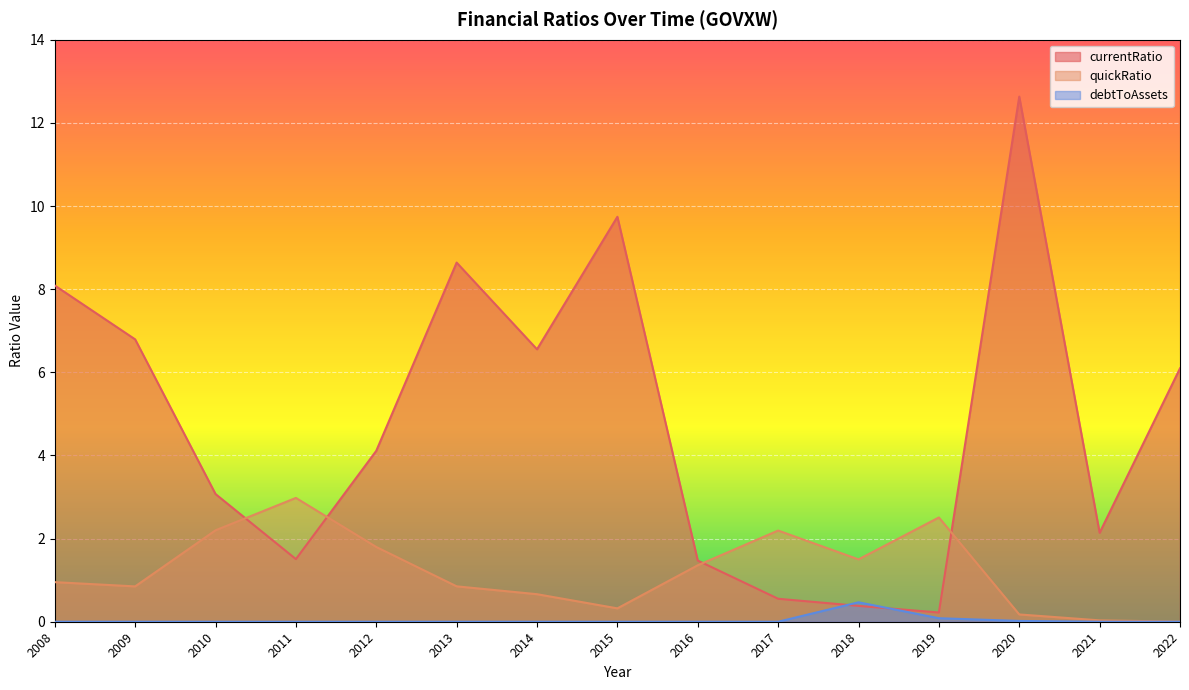

What is the total value across all series at 2013?

9.5